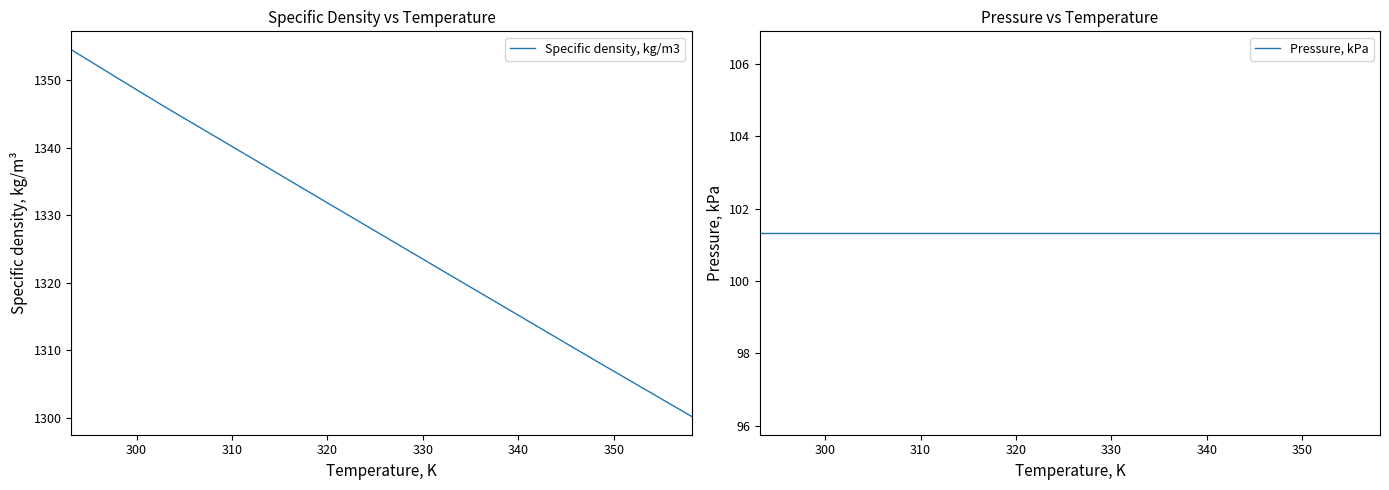

List the series in order of their peak value, lowest first.

Pressure, kPa, Specific density, kg/m3